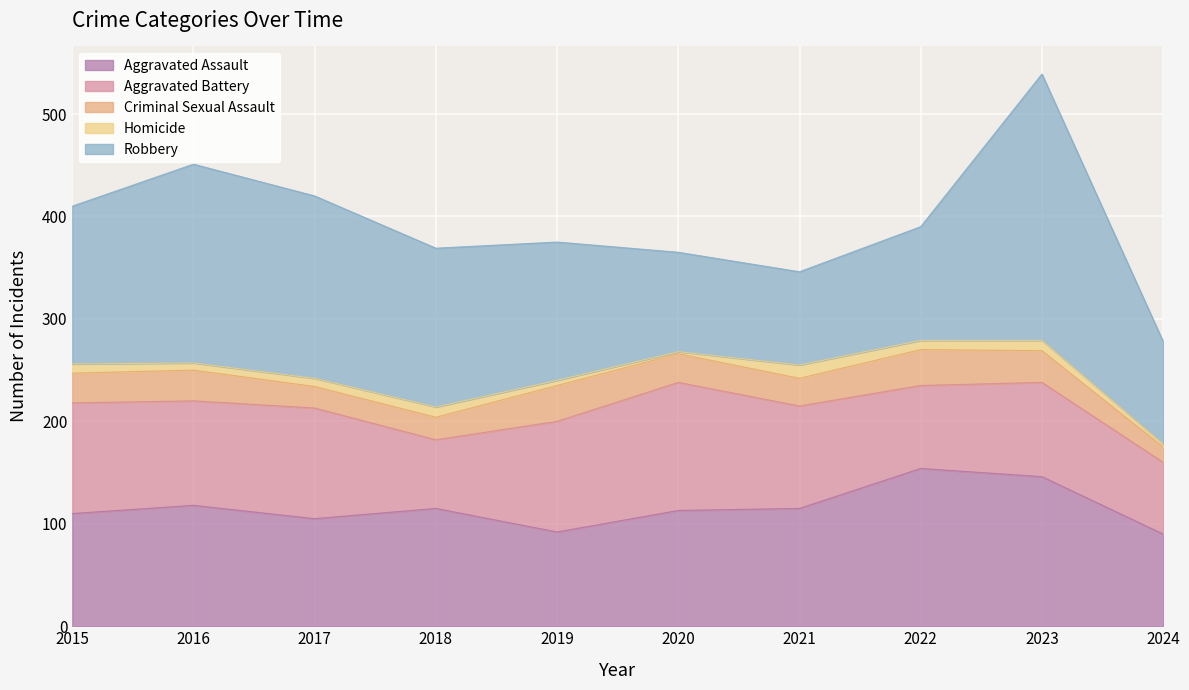

What is the difference between the maximum and second lowest values in the Robbery series?

163